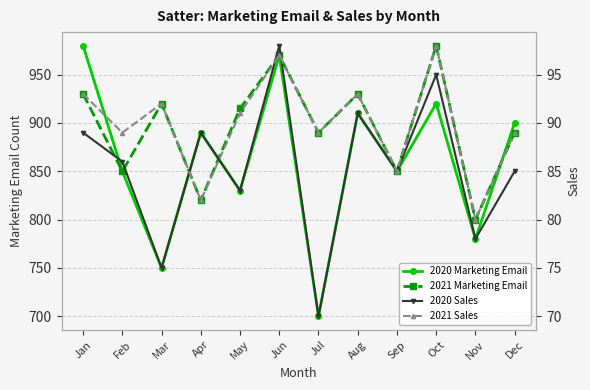

True or false: 2020 Sales and 2021 Marketing Email cross at least once.

False